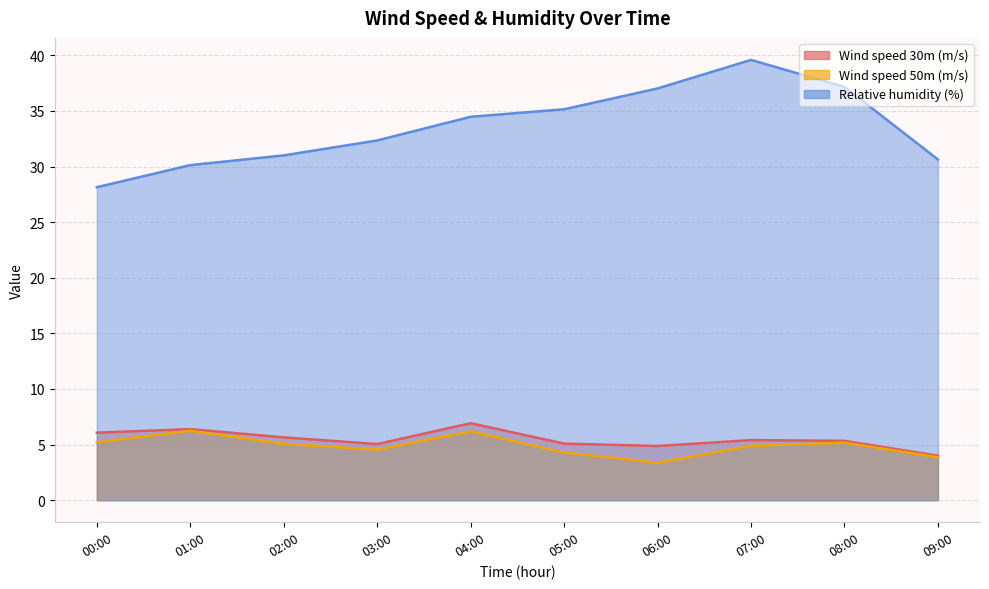

Reading left to right, what are all the values shown in this chart?

Wind speed 30m (m/s): 6.1	6.4	5.6	5.0	6.9	5.1	4.9	5.4	5.3	4.0
Wind speed 50m (m/s): 5.2	6.2	5.1	4.6	6.2	4.3	3.4	4.9	5.2	3.9
Relative humidity (%): 28.1	30.1	31.0	32.4	34.5	35.2	37.0	39.6	37.2	30.6